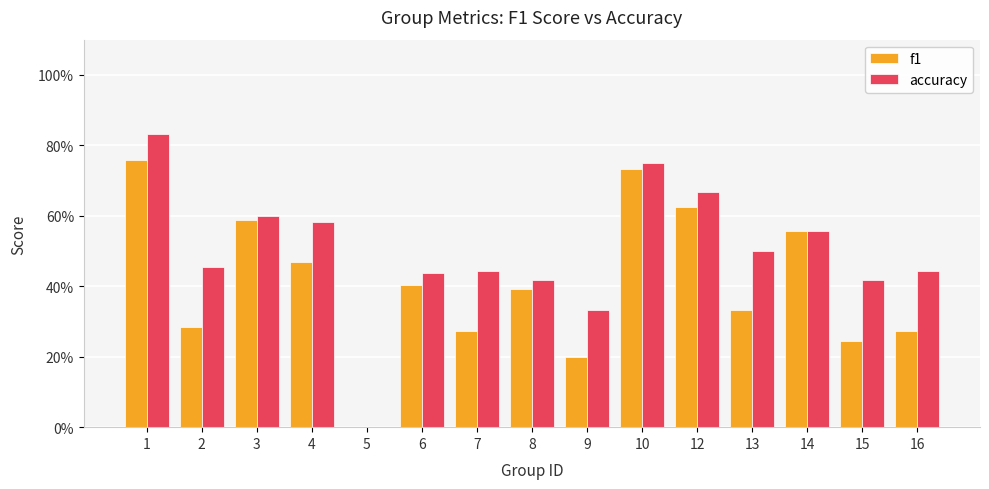

What are all the series names shown in the legend?

f1, accuracy